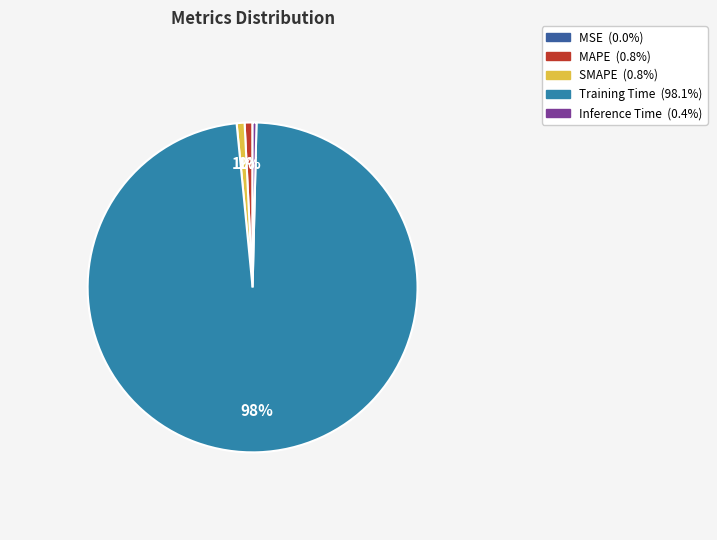

Which category accounts for the majority?

Training Time